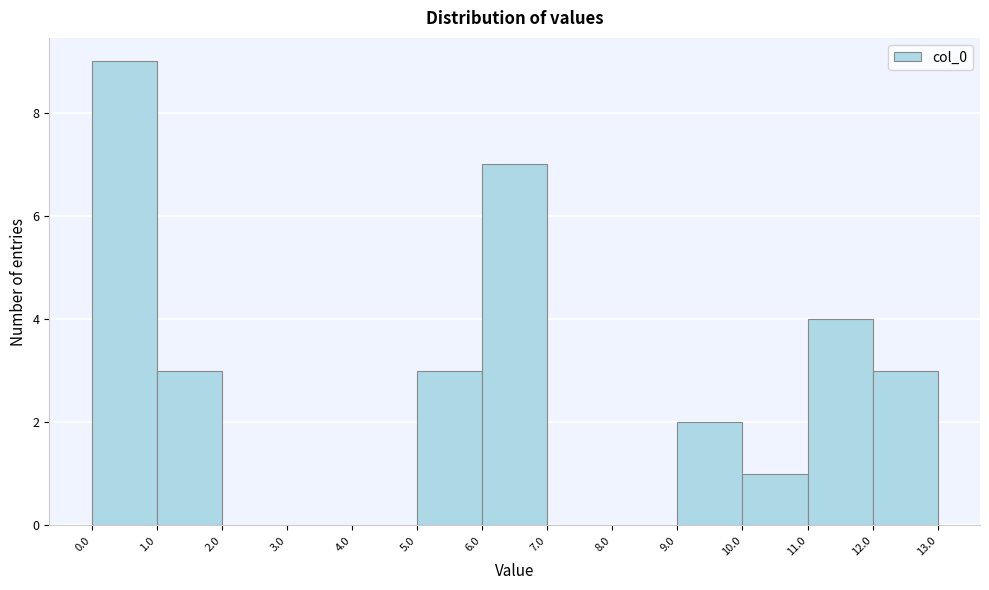

How tall is the bar that spans 12.0 to 13.0 on the x-axis? The values are not printed on the chart, so give them approximately, as read against the axis.

3